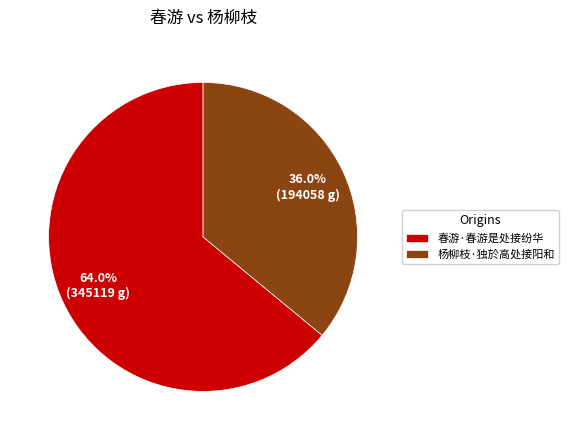

To the nearest percent, what is the average slice percentage?

50%